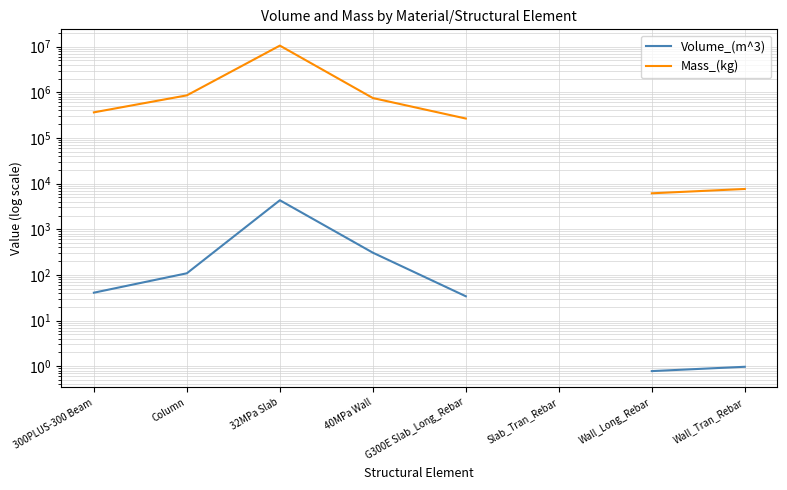

Is the value of Volume_(m^3) at G300E Slab_Long_Rebar greater than the value of Mass_(kg) at Wall_Long_Rebar?

No